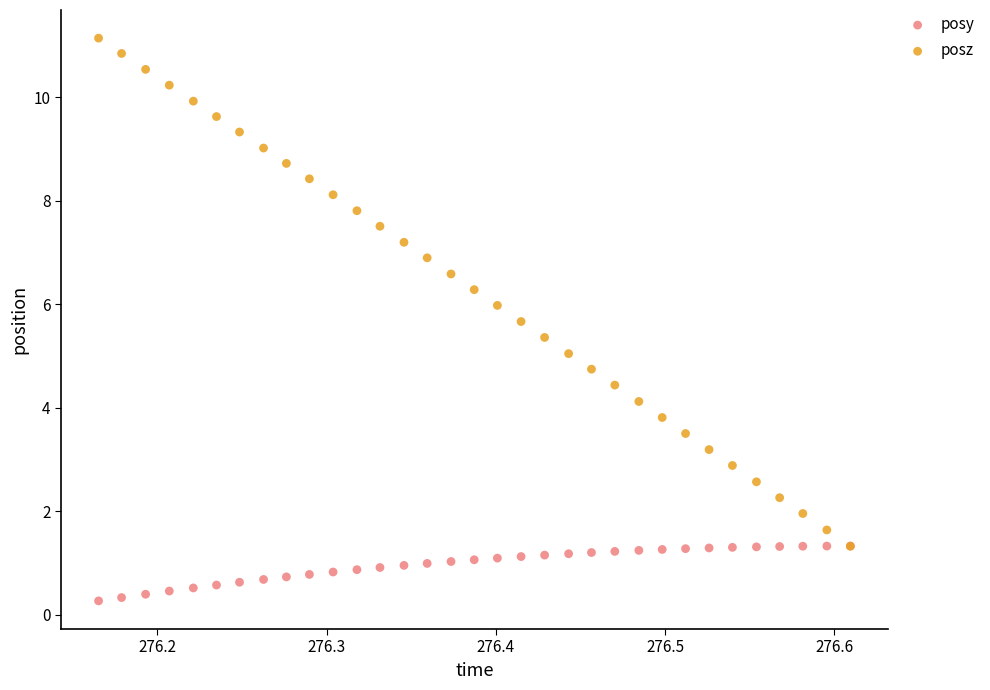

Which series has the widest spread of Y values?

posz